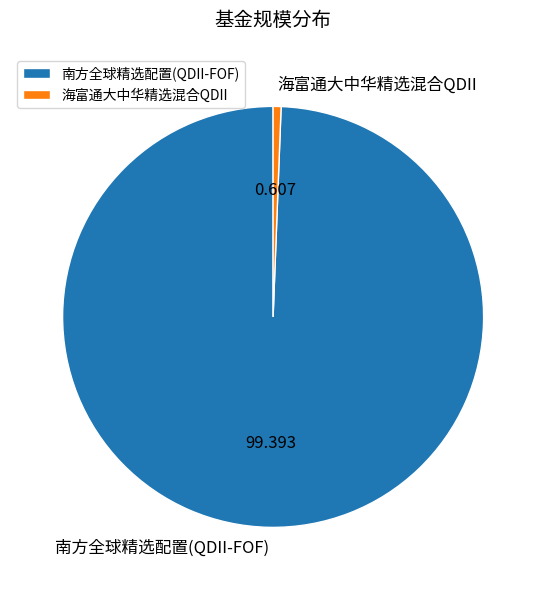

Between 海富通大中华精选混合QDII and 南方全球精选配置(QDII-FOF), which is larger?

南方全球精选配置(QDII-FOF)